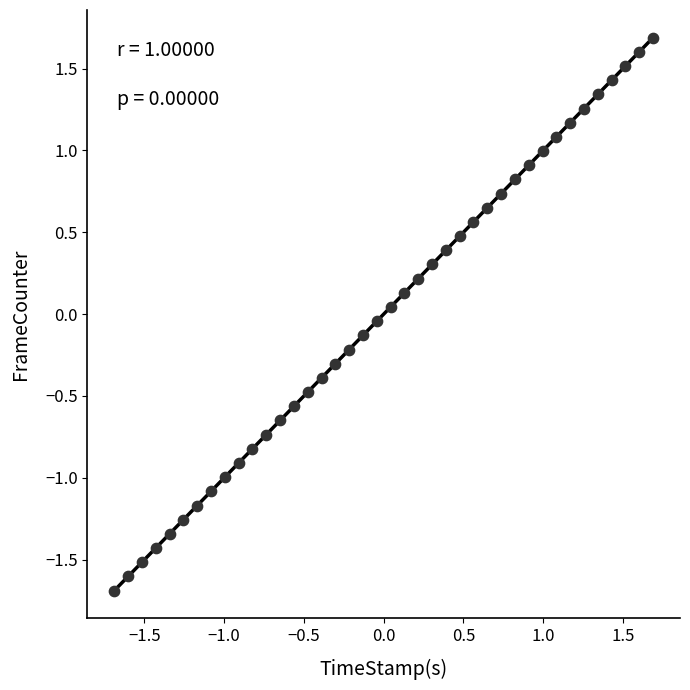

What is the range of X values (max minus min)?

3.4